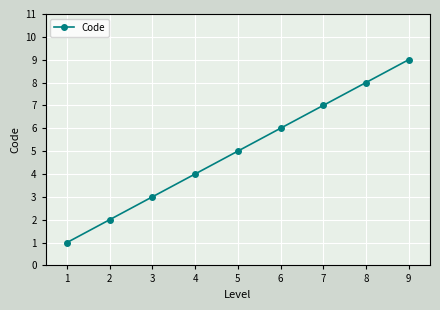

True or false: the data shows 9 at 6.

False